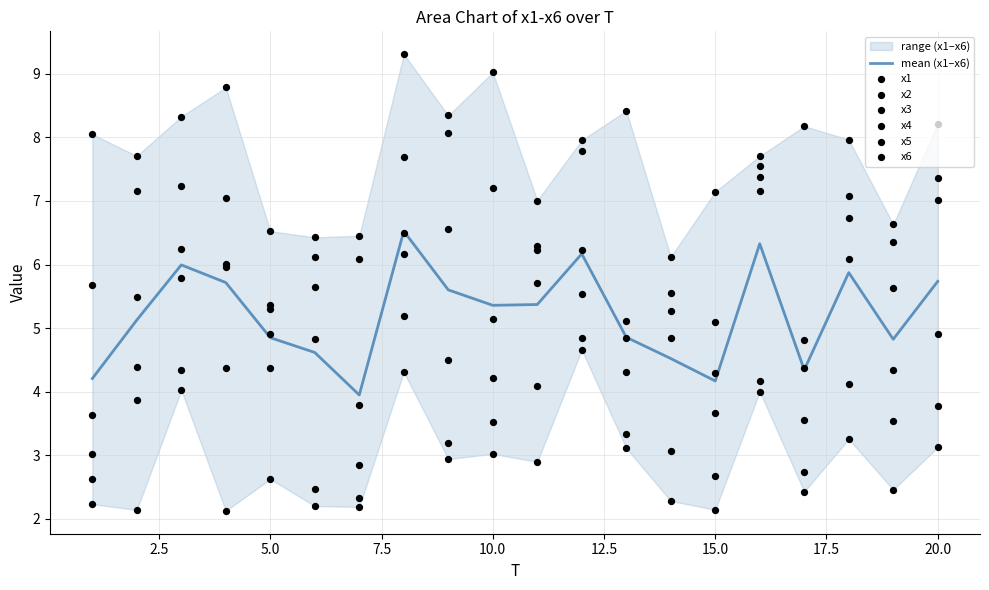

At which category is the sum across all series the highest?

8